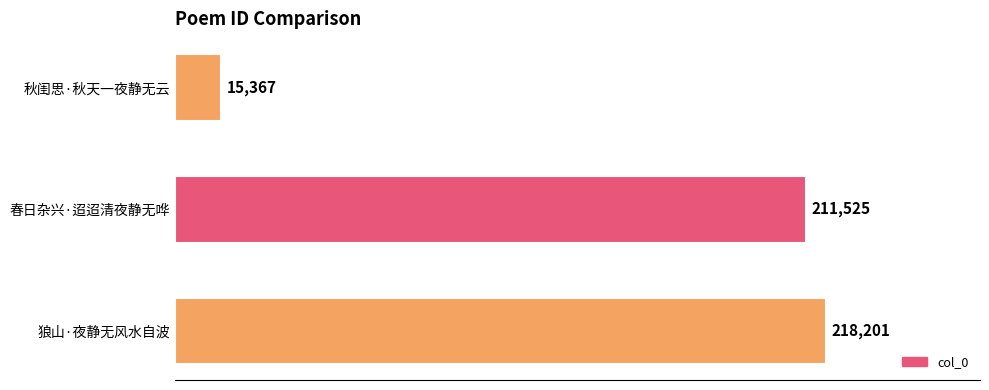

What is the average value?

148364